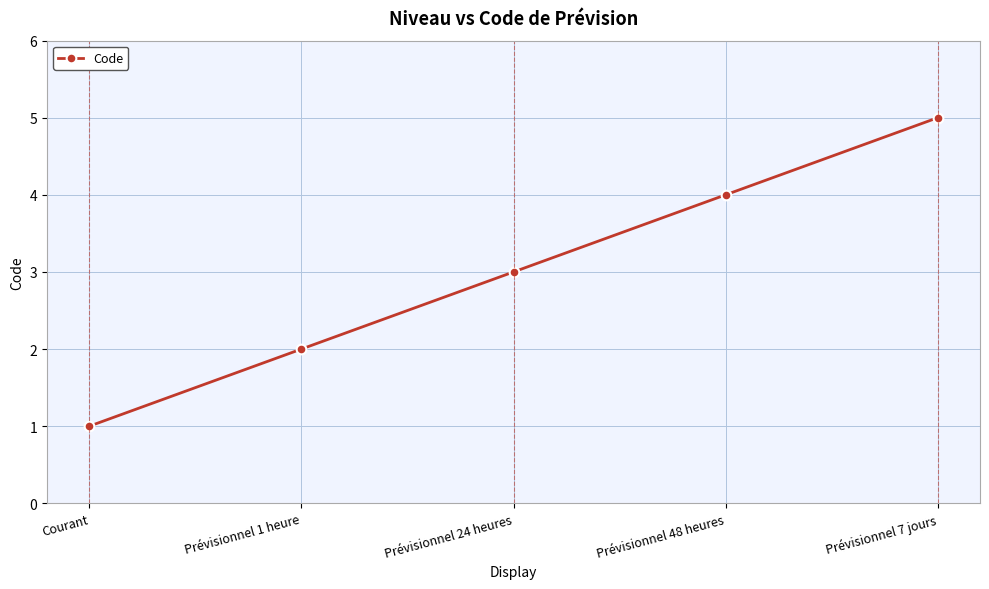

The value at Prévisionnel 1 heure is 1. True or false?

False